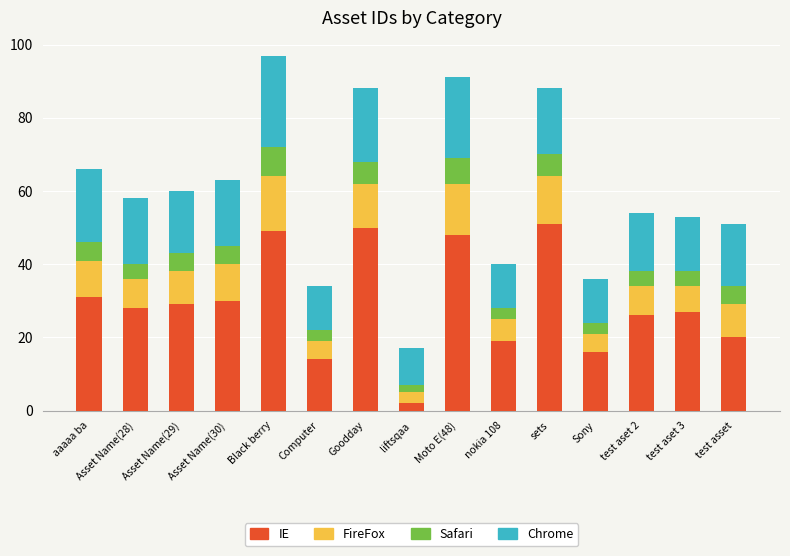

How many distinct data groups are displayed?

4